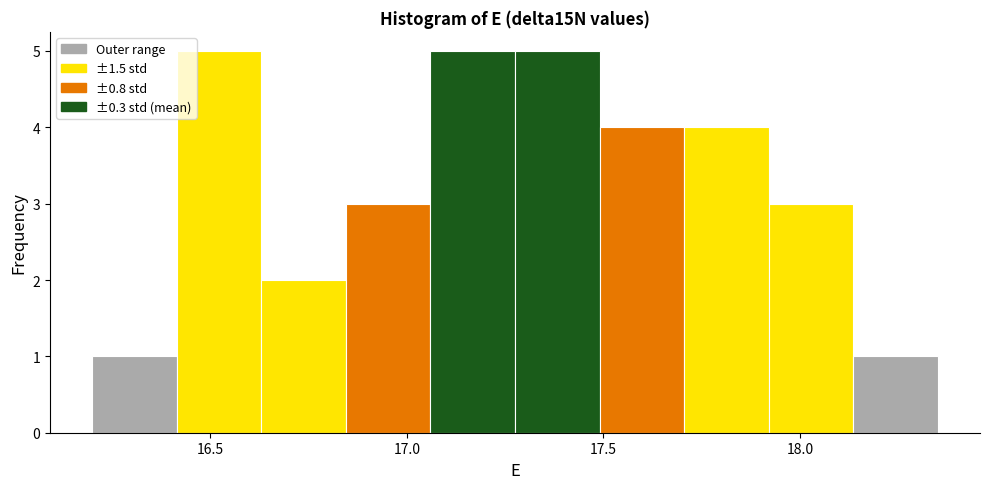

Reading left to right, list every bar in this chart as the range it spans on the x-axis followed by its height. Neither the bar edges nor the heights are printed on the chart, so give them approximately, as read against the axes.

16.200 to 16.415: 1
16.415 to 16.630: 5
16.630 to 16.845: 2
16.845 to 17.060: 3
17.060 to 17.275: 5
17.275 to 17.490: 5
17.490 to 17.705: 4
17.705 to 17.920: 4
17.920 to 18.135: 3
18.135 to 18.350: 1